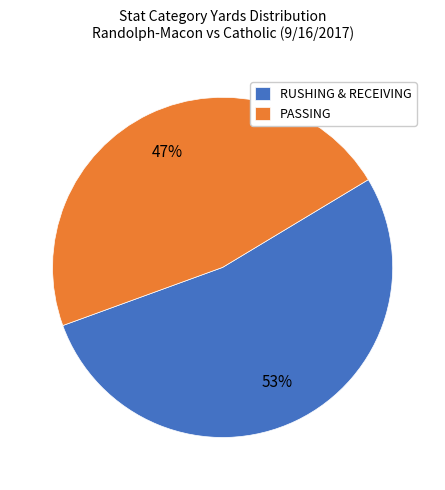

Which category has the biggest portion of the pie?

RUSHING & RECEIVING